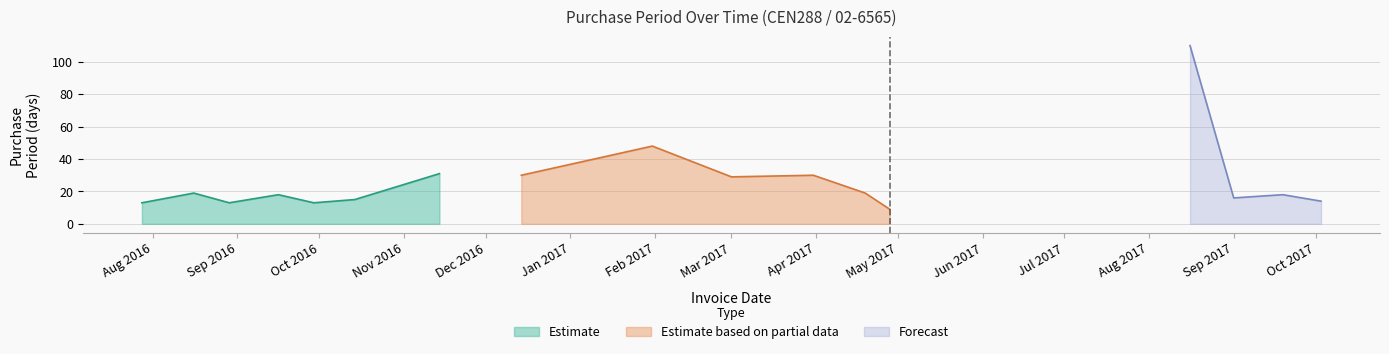

What is the lowest value of the Estimate series?

13